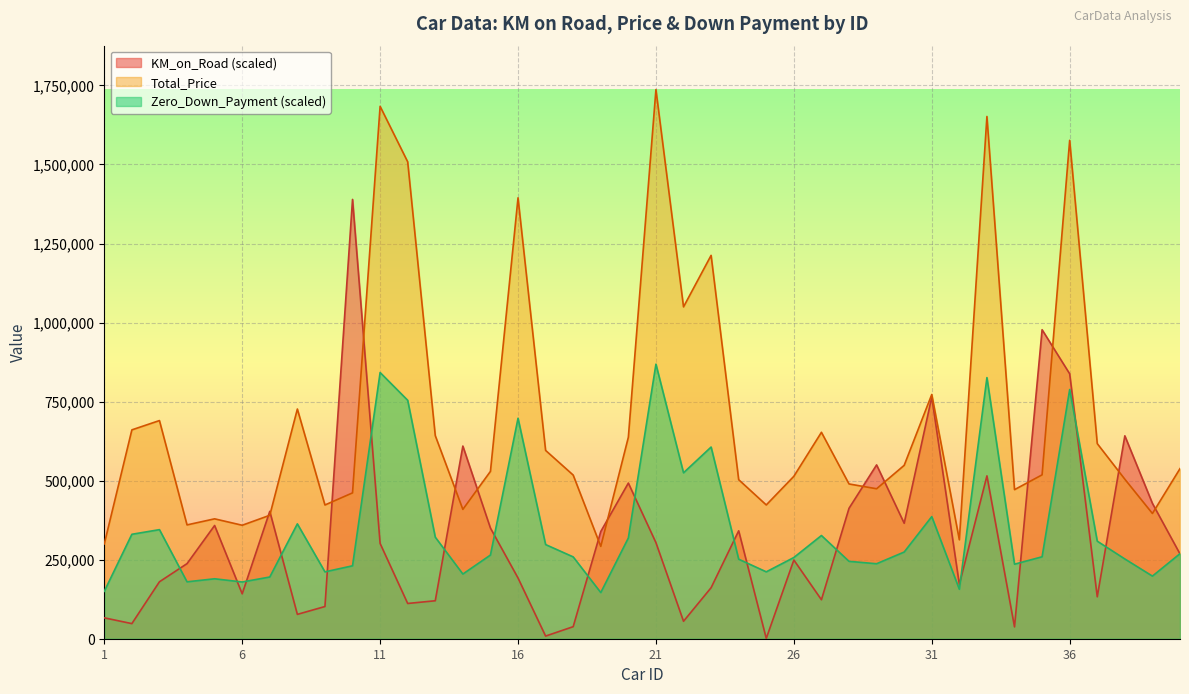

At which label does Zero_Down_Payment reach its peak?

21